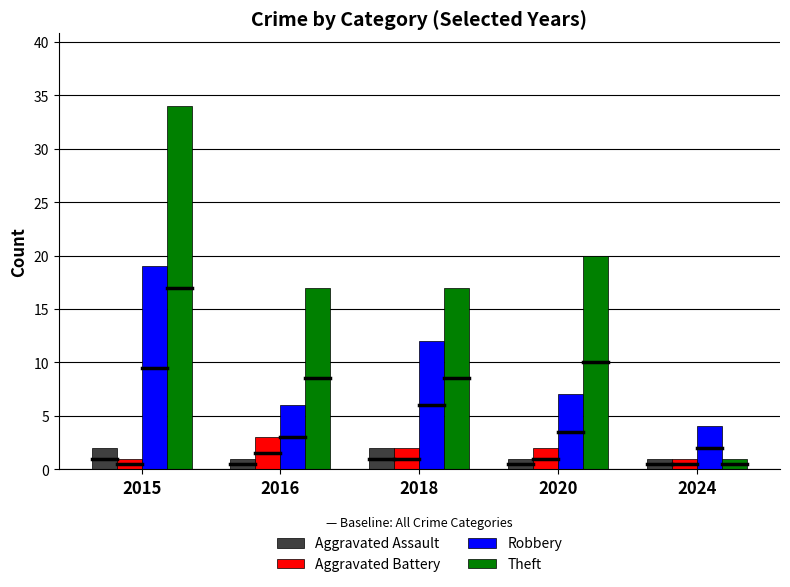

Reading left to right, extract all data points from this chart.

Aggravated Assault: 2015=2	2016=1	2018=2	2020=1	2024=1
Aggravated Battery: 2015=1	2016=3	2018=2	2020=2	2024=1
Robbery: 2015=19	2016=6	2018=12	2020=7	2024=4
Theft: 2015=34	2016=17	2018=17	2020=20	2024=1